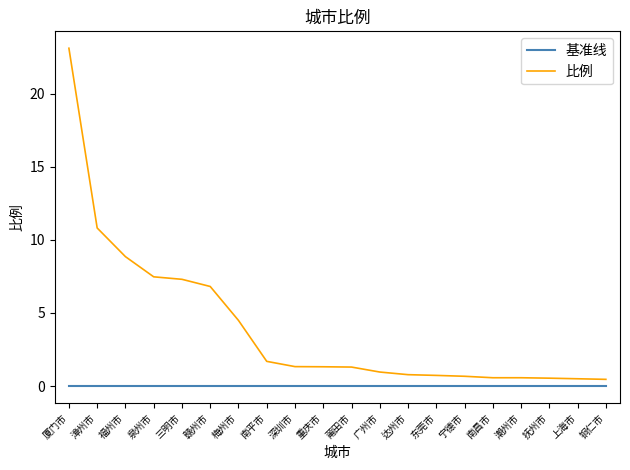

Rank the series at 赣州市 from highest to lowest value.

比例, 基准线